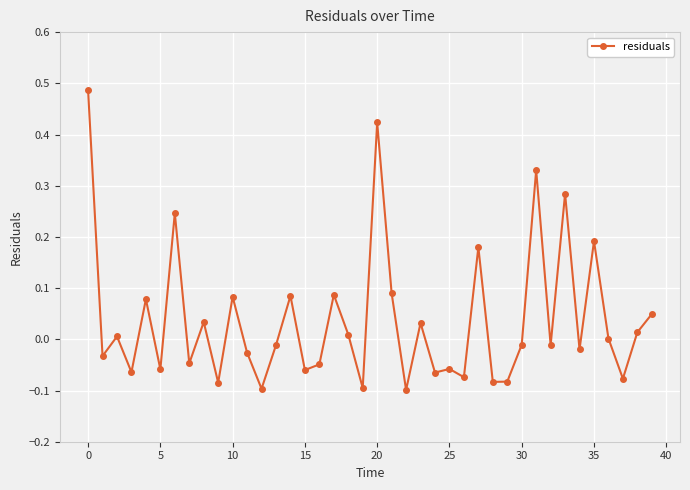

What is the sum of all values?

1.5